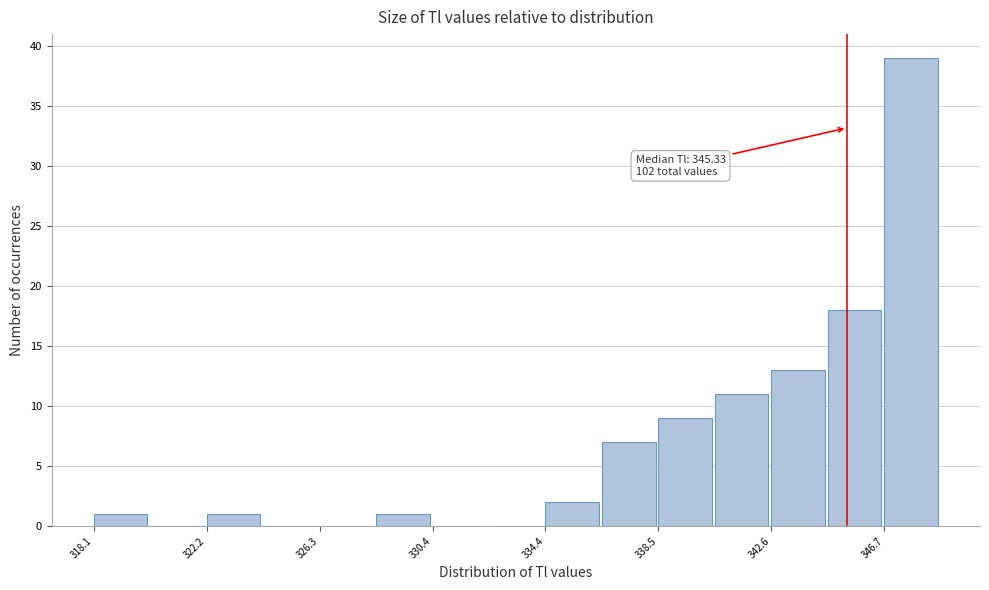

Which range on the x-axis has the tallest bar?

346.5 to 348.5